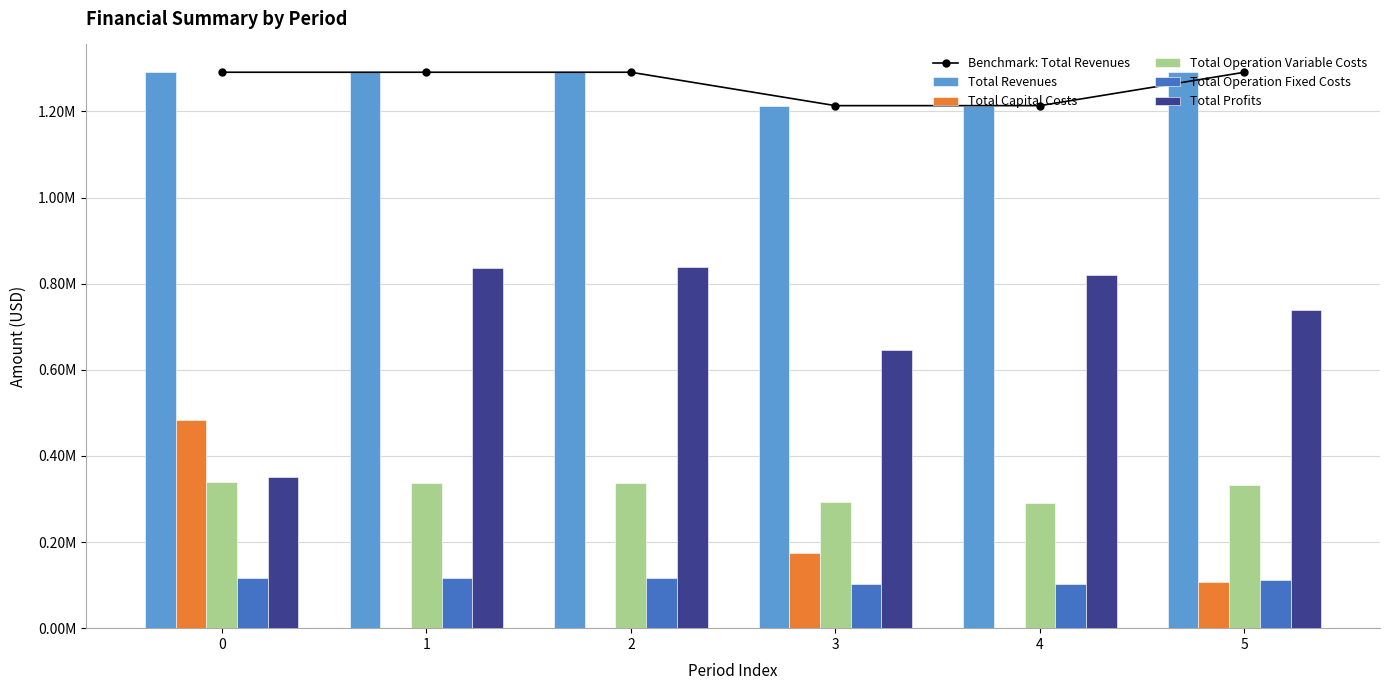

What are all the series names shown in the legend?

Benchmark: Total Revenues, Total Revenues, Total Capital Costs, Total Operation Variable Costs, Total Operation Fixed Costs, Total Profits